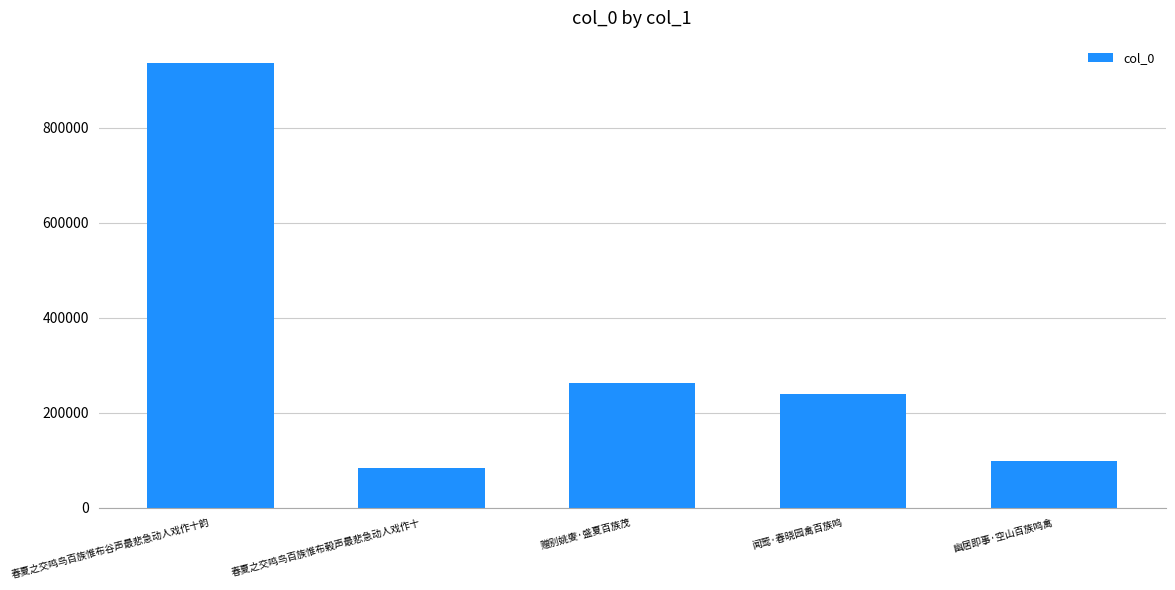

What is the maximum value shown in the chart?

936313